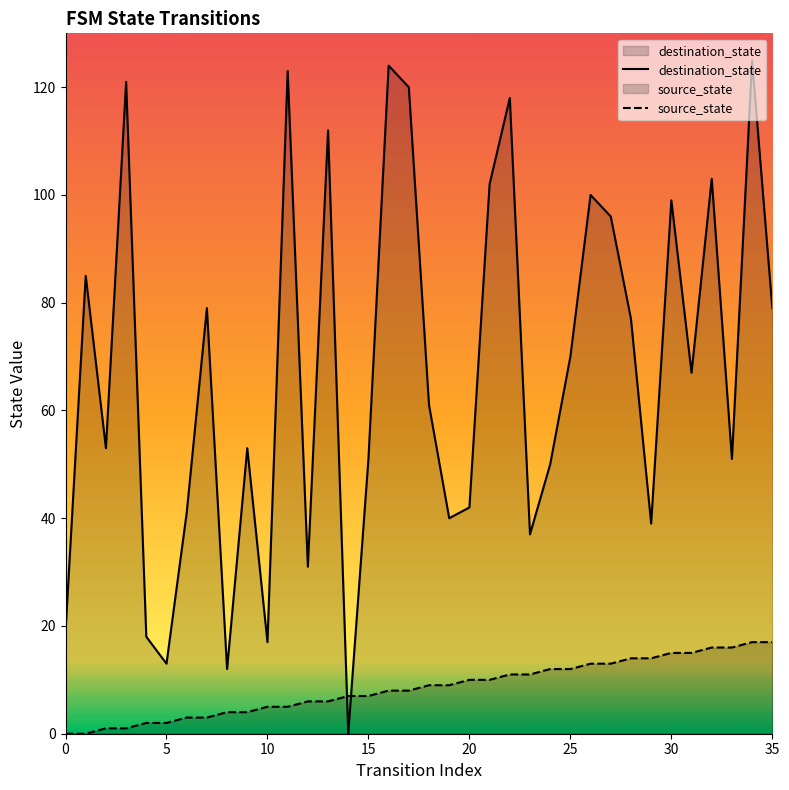

Reading left to right, list all the values displayed in this chart.

destination_state: 19	85	53	121	18	13	41	79	12	53	17	123	31	112	0	51	124	120	61	40	42	102	118	37	50	70	100	96	77	39	99	67	103	51	125	79
source_state: 0	0	1	1	2	2	3	3	4	4	5	5	6	6	7	7	8	8	9	9	10	10	11	11	12	12	13	13	14	14	15	15	16	16	17	17